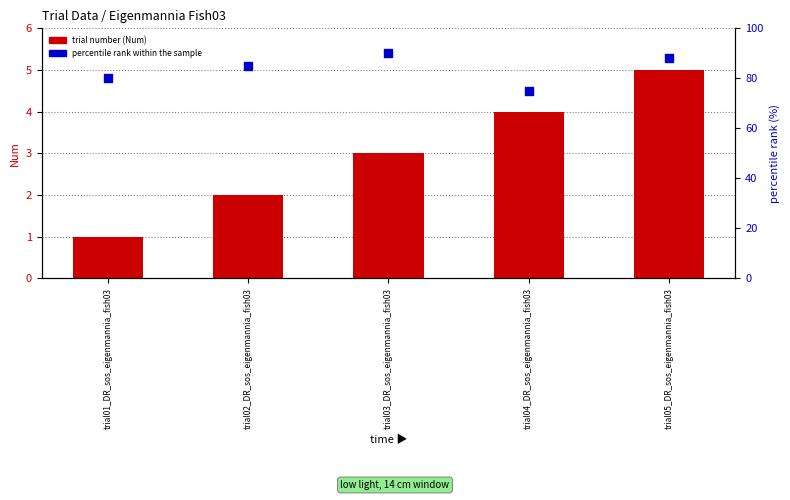

Is the value of trial number (Num) at trial03_DR_sos_eigenmannia_fish03 greater than the value of percentile rank within the sample at trial05_DR_sos_eigenmannia_fish03?

No